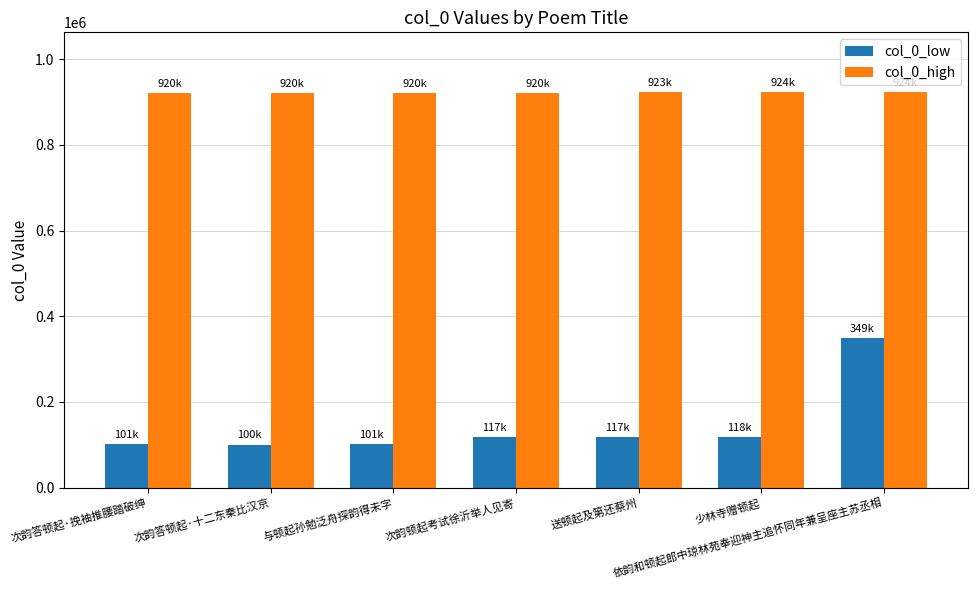

Is it true that col_0_high equals 920978 at 次韵答顿起·十二东秦比汉京?

True